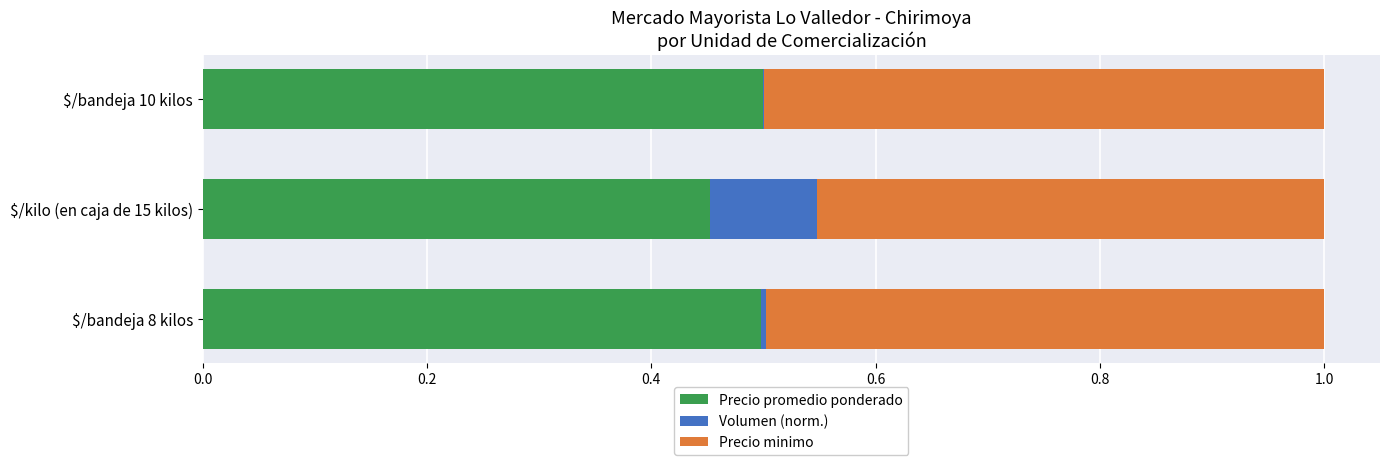

What are all the series names shown in the legend?

Precio promedio ponderado, Volumen (norm.), Precio minimo